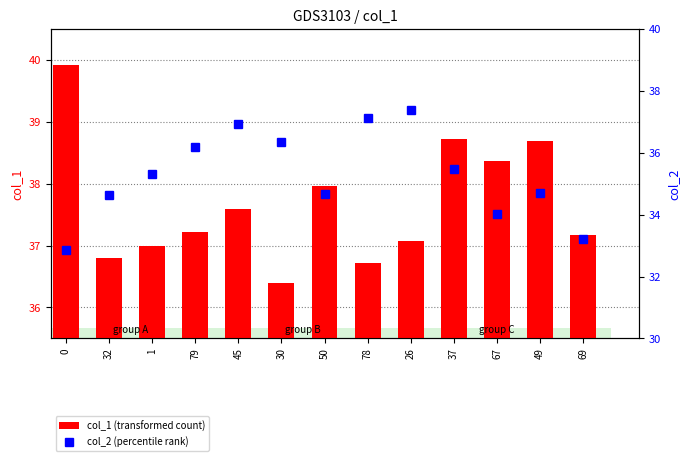

List the series in order of their overall mean, highest first.

col_1 (transformed count), col_2 (percentile rank)